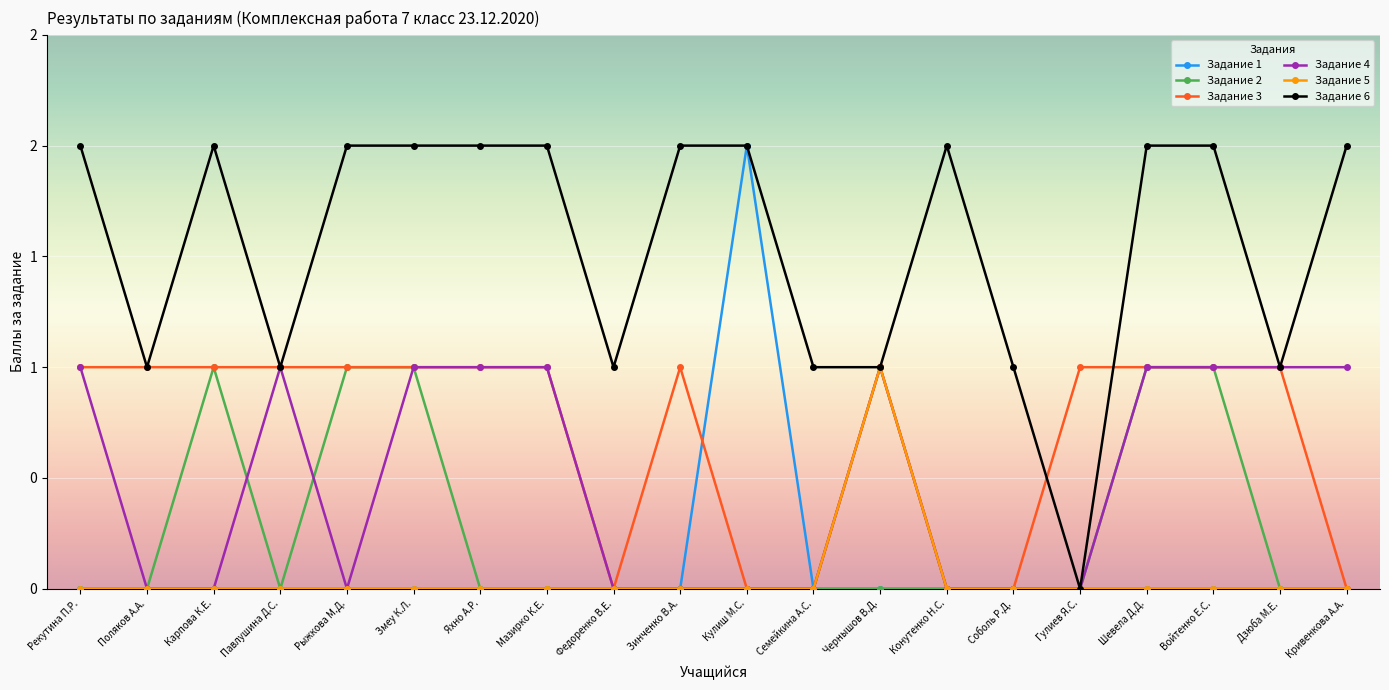

How many interior local valleys does the Задание 6 series have?

5